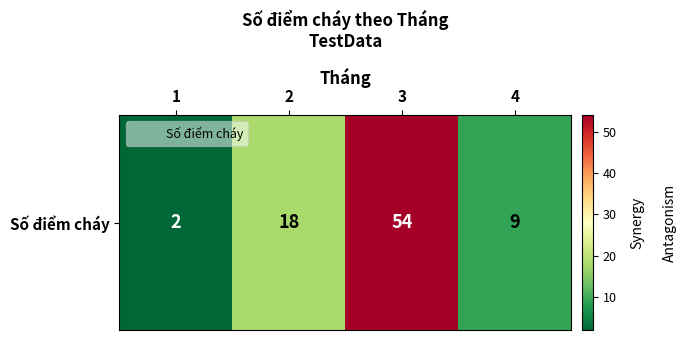

Which label corresponds to the smallest value in the chart?

1